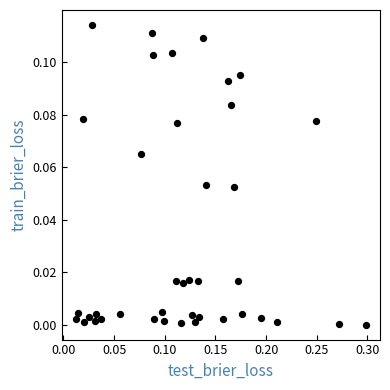

What is the range of X values (max minus min)?

0.3